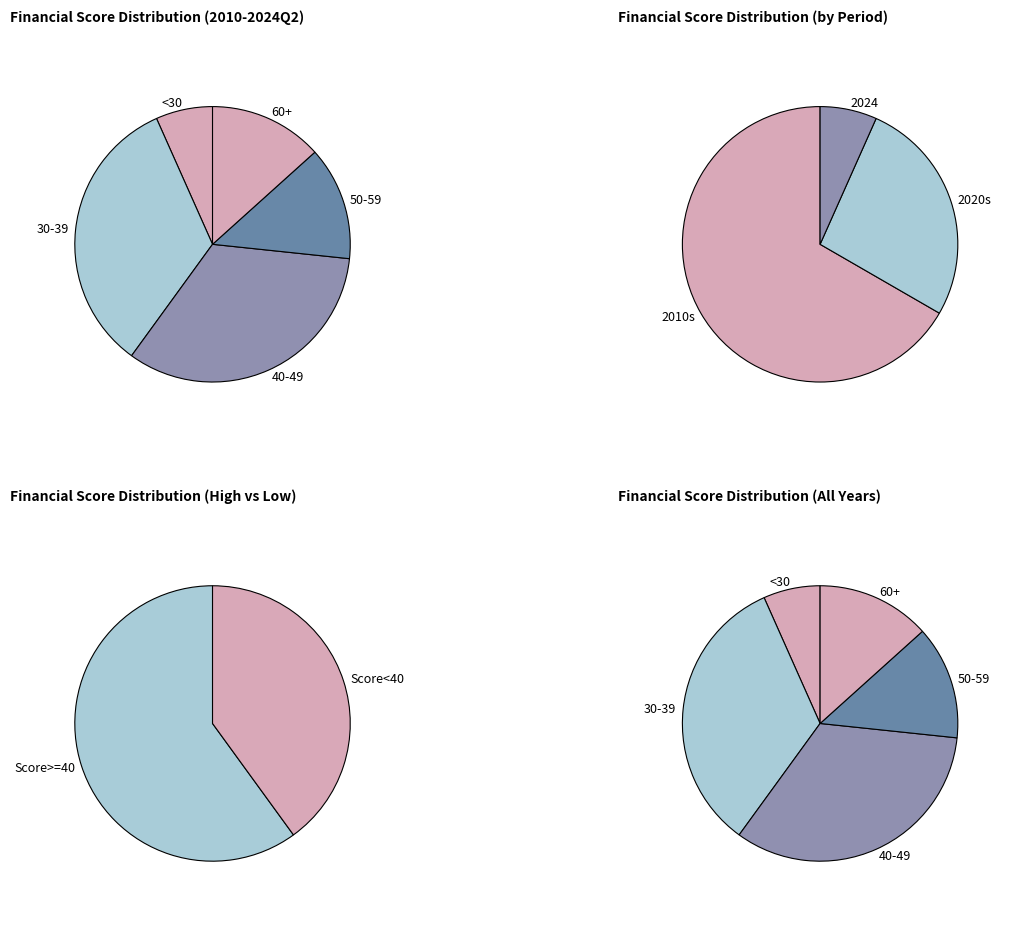

True or false: 24Q2 accounts for 5% of the total.

True